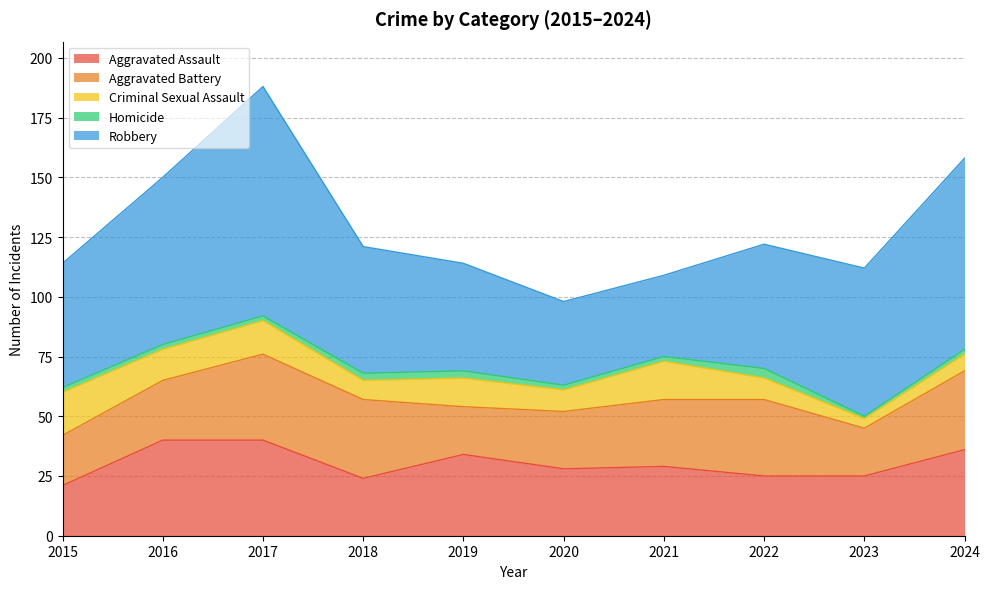

At which label does Homicide reach its peak?

2022